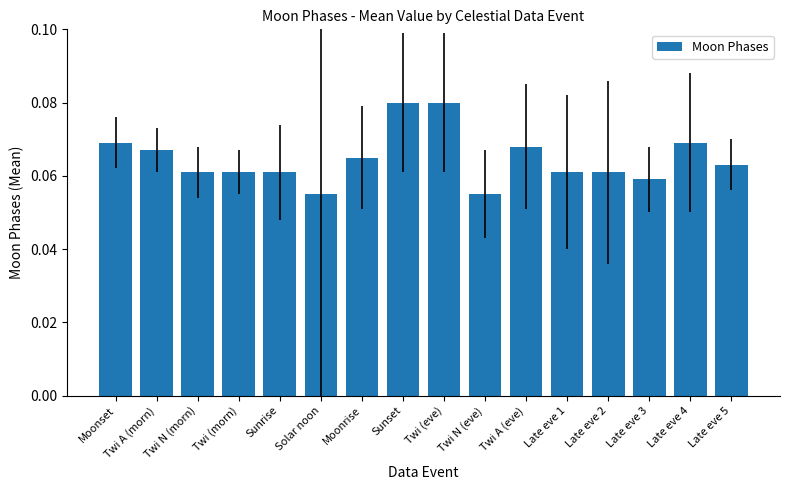

The chart shows a value of 0.0 at Moonset. True or false?

False